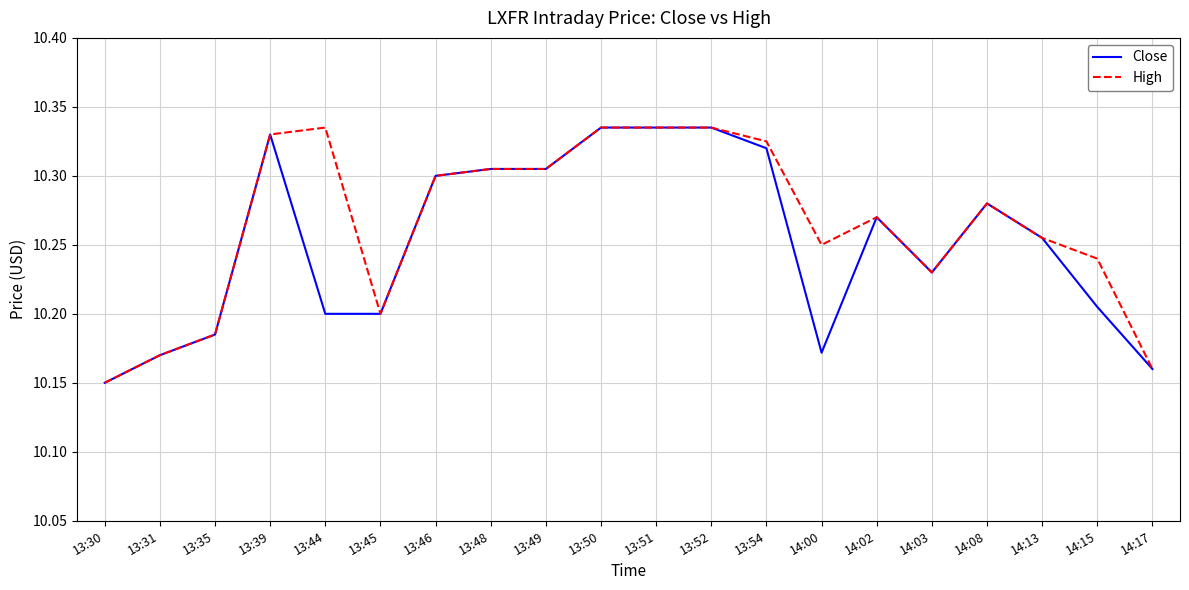

What position from the right is 13:30?

20